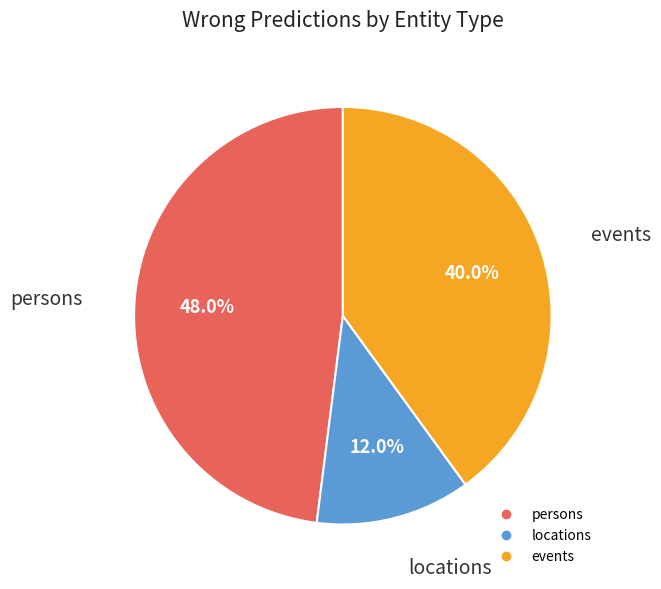

To the nearest percent, what is the difference between the locations and persons slice percentages?

36%